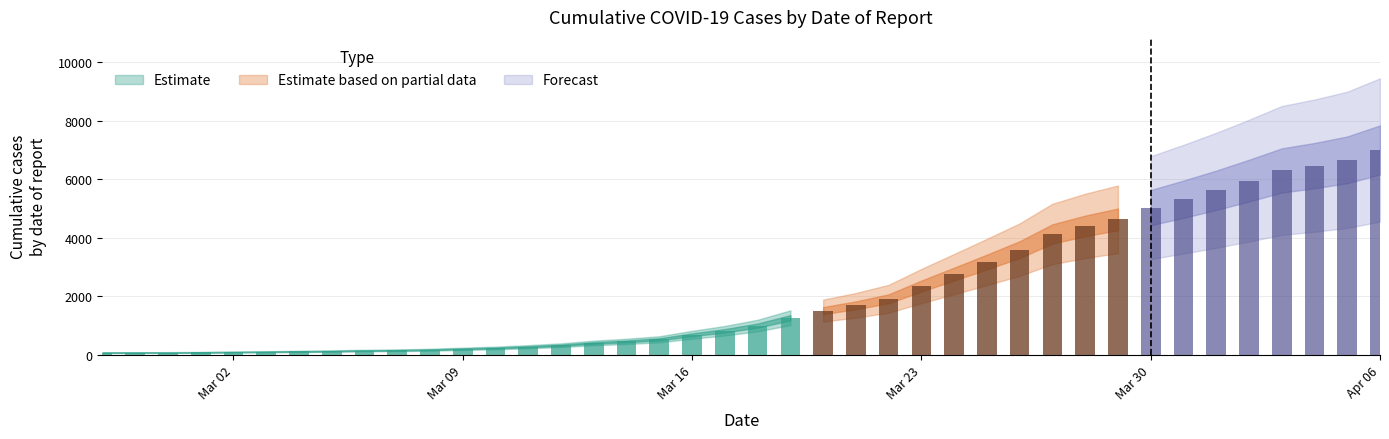

How many values are below 993?

20